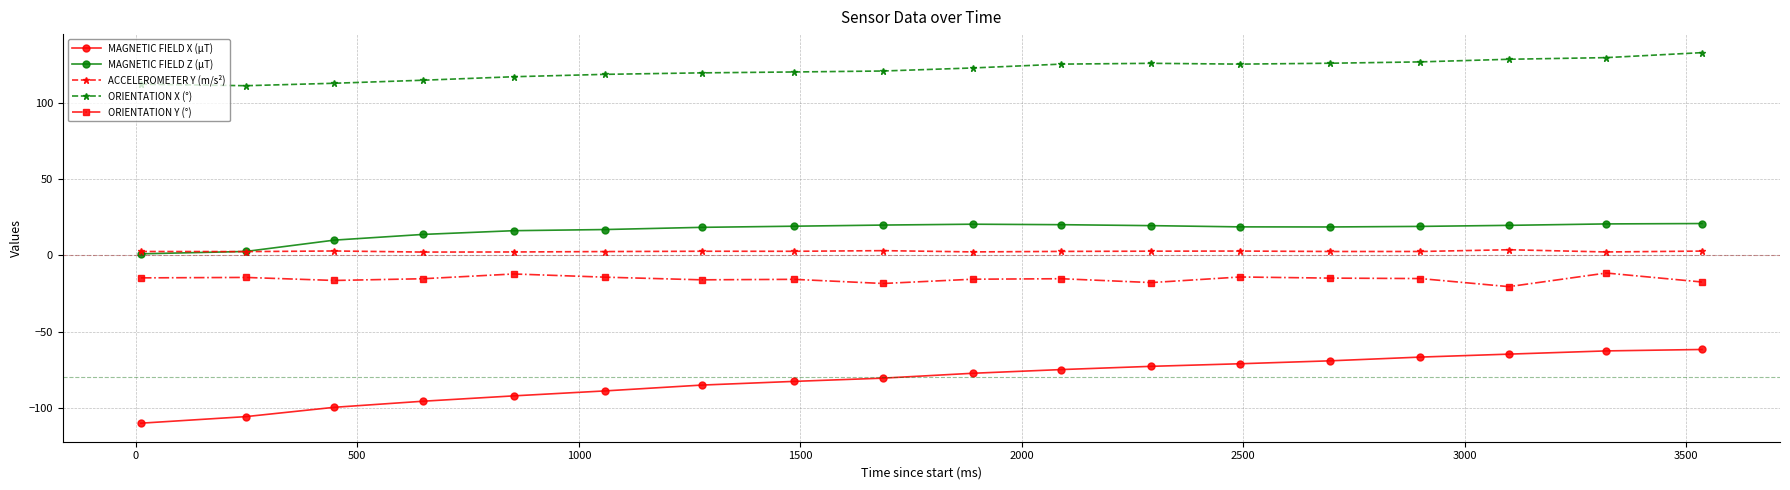

Which series has the largest total across all categories?

ORIENTATION X (°)